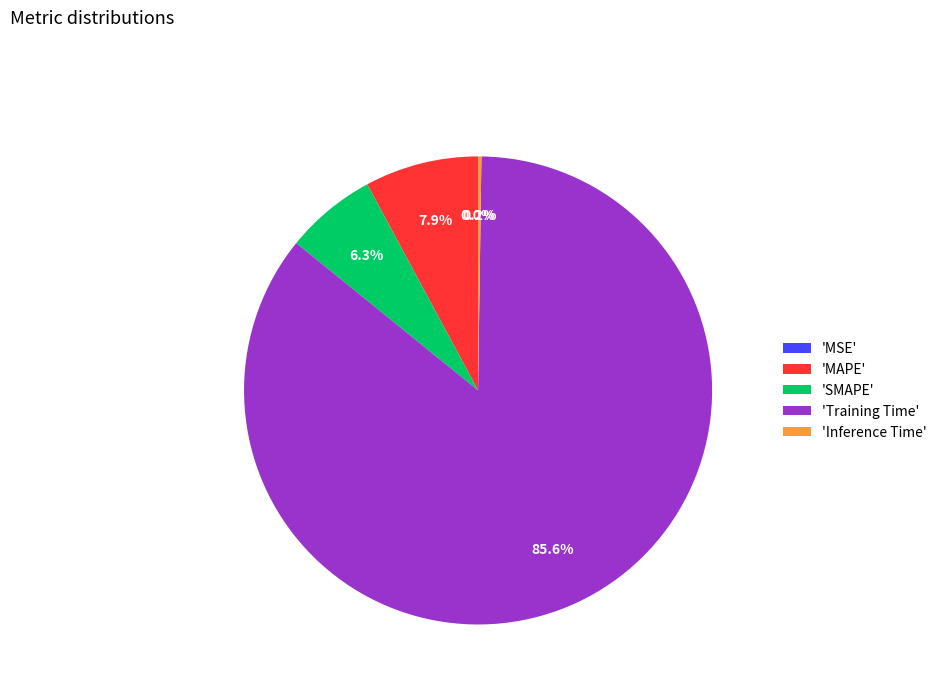

What portion of the pie excludes 'SMAPE'?

93.7%